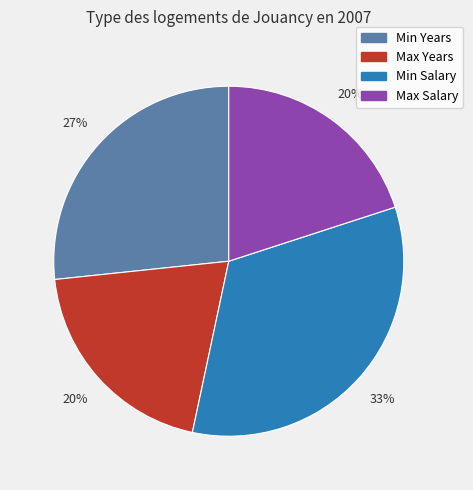

Count the number of slices in the pie.

4